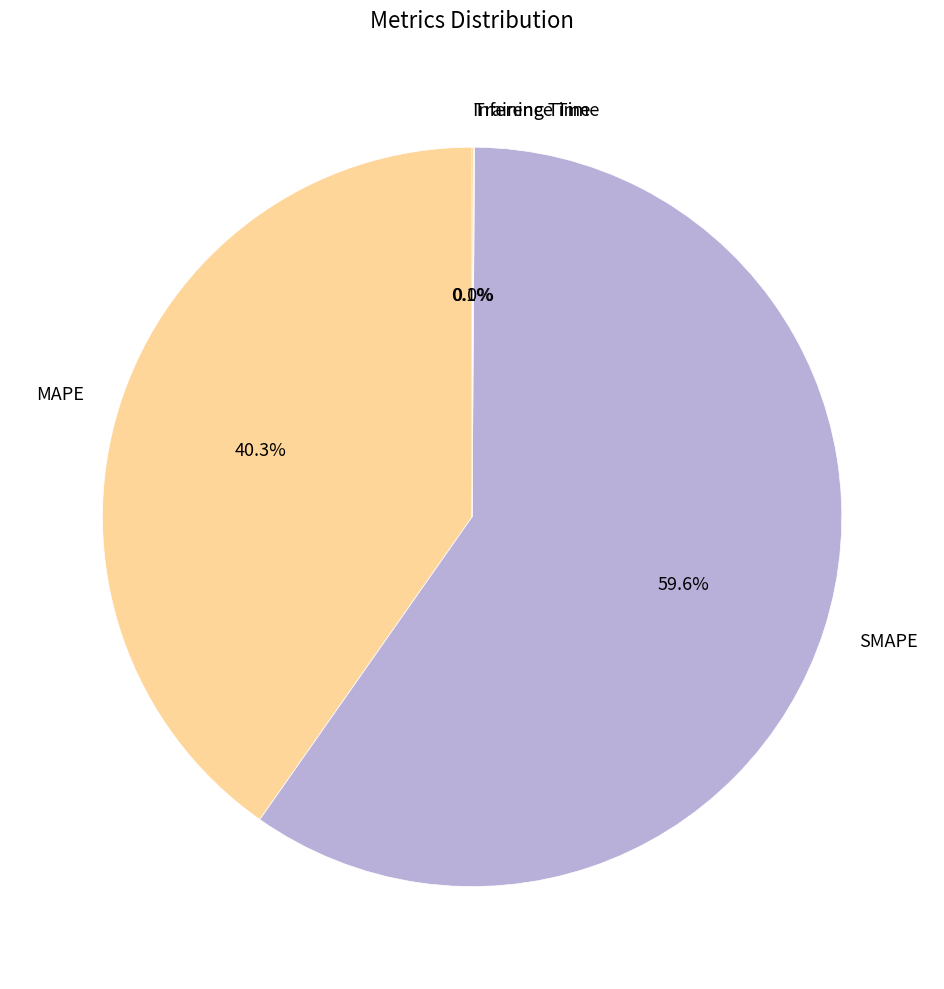

Is there a majority slice in this chart?

Yes